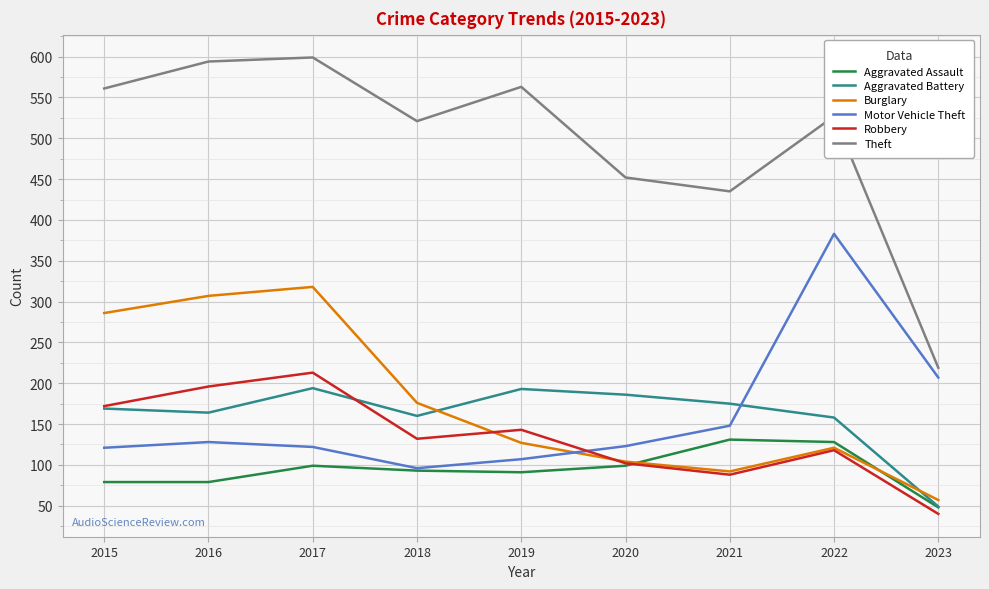

Which category has the lowest value across all series?

2023